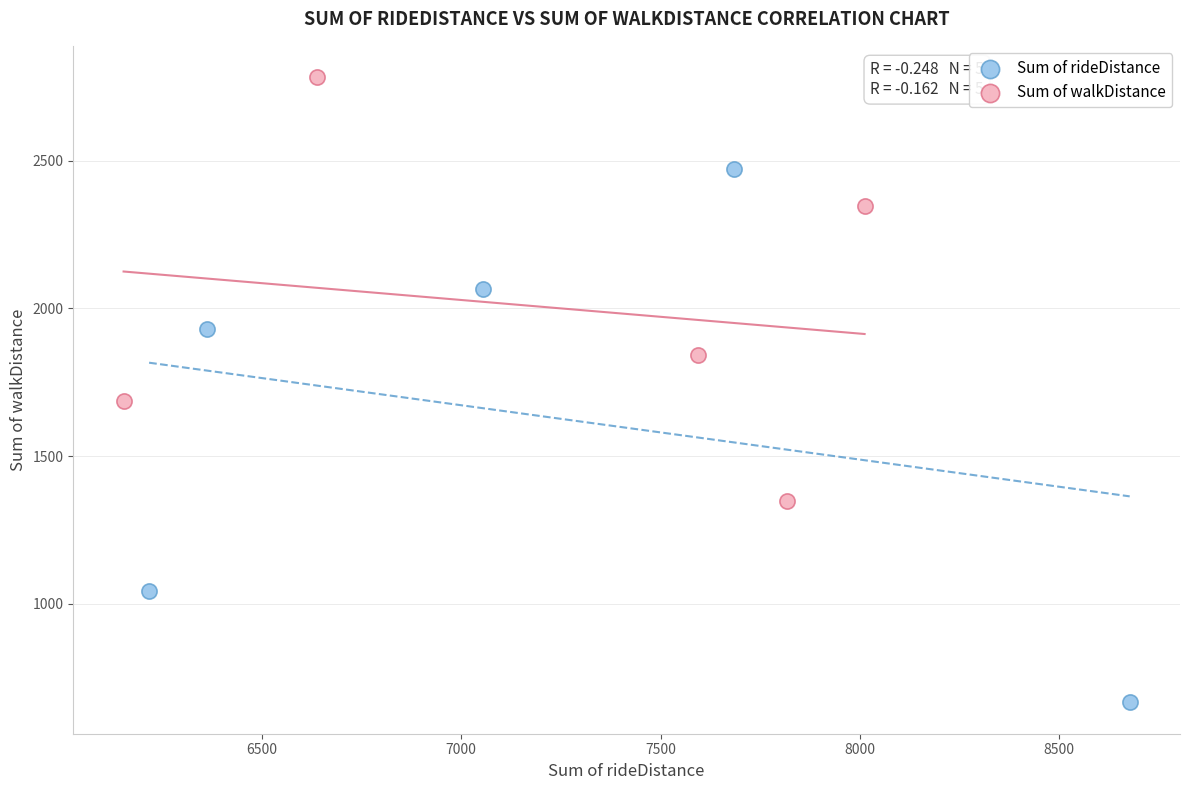

What are all the series names shown in the legend?

Sum of rideDistance, Sum of walkDistance